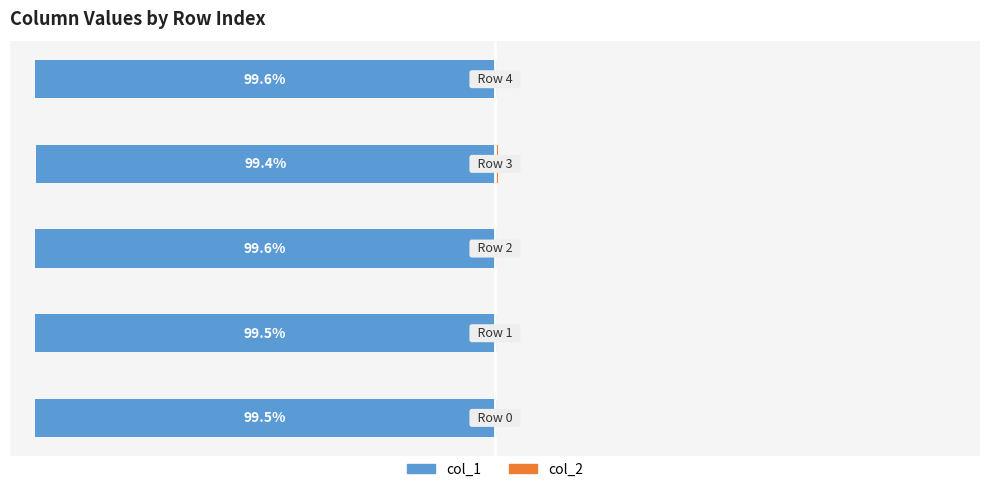

True or false: col_2 has a value of 0.8 at 1.

False